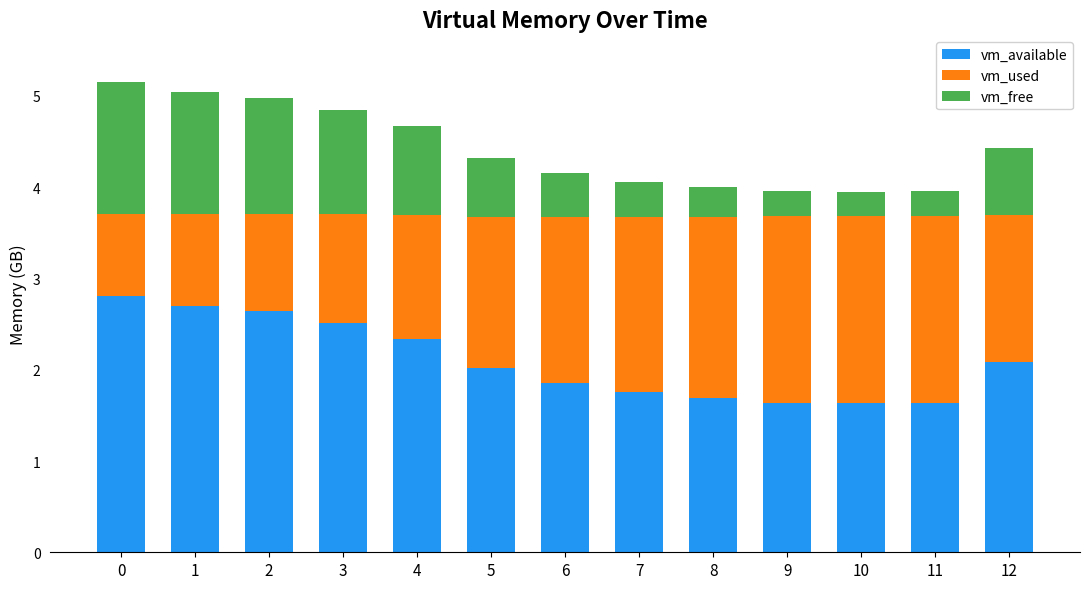

What is the highest value of the vm_available series?

2.8